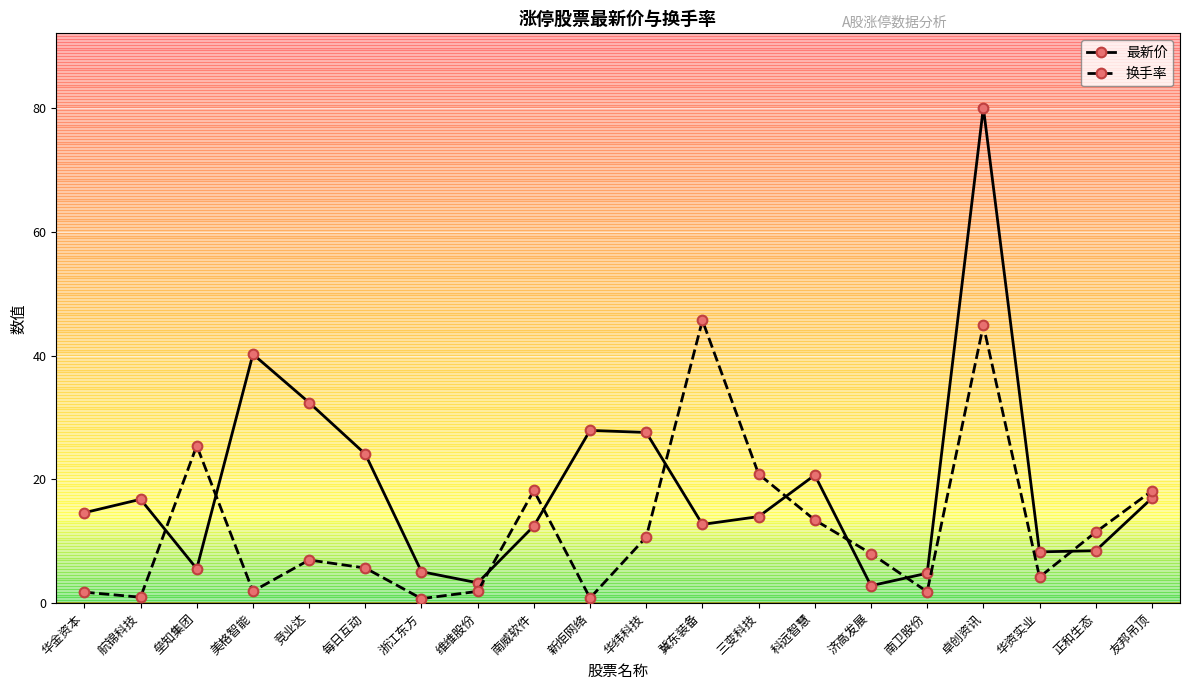

What position from the left is 南威软件?

9